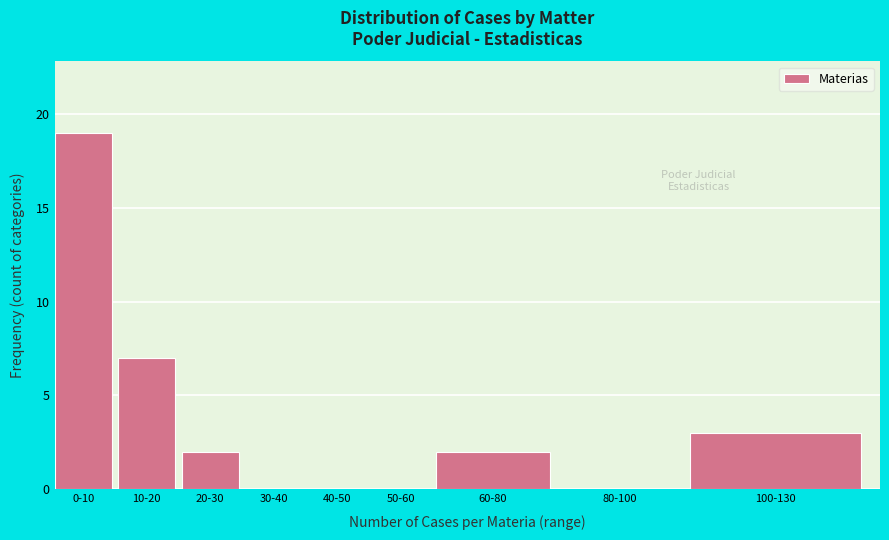

Reading right to left, transcribe all the data shown in this chart.

100-130=3	80-100=0	60-80=2	50-60=0	40-50=0	30-40=0	20-30=2	10-20=7	0-10=19